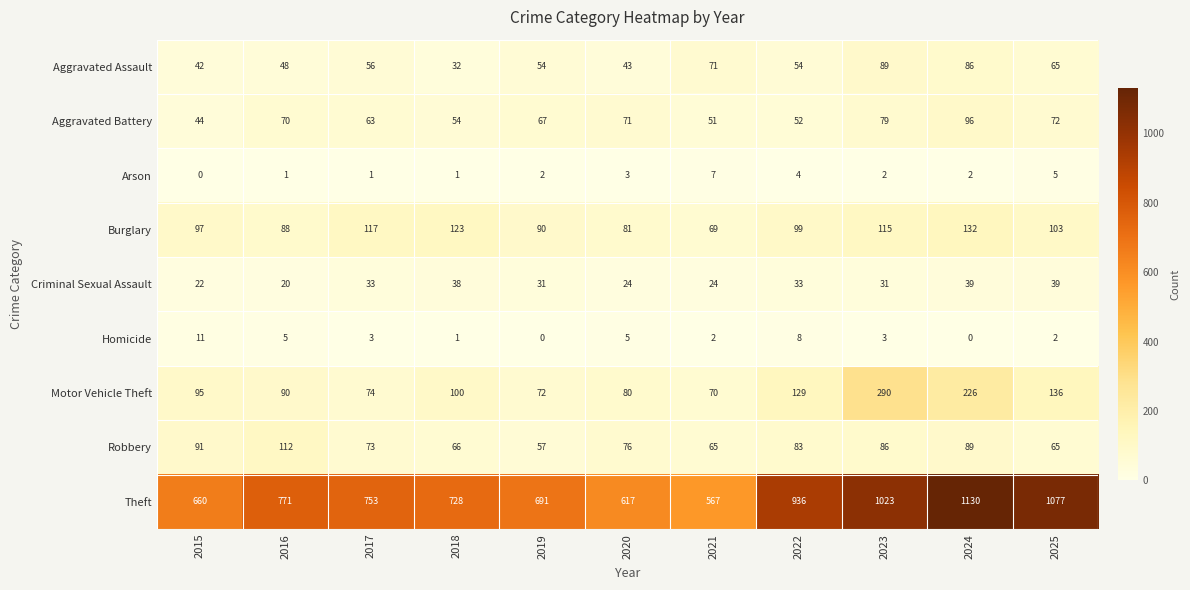

Which series has the largest range (max minus min)?

Theft